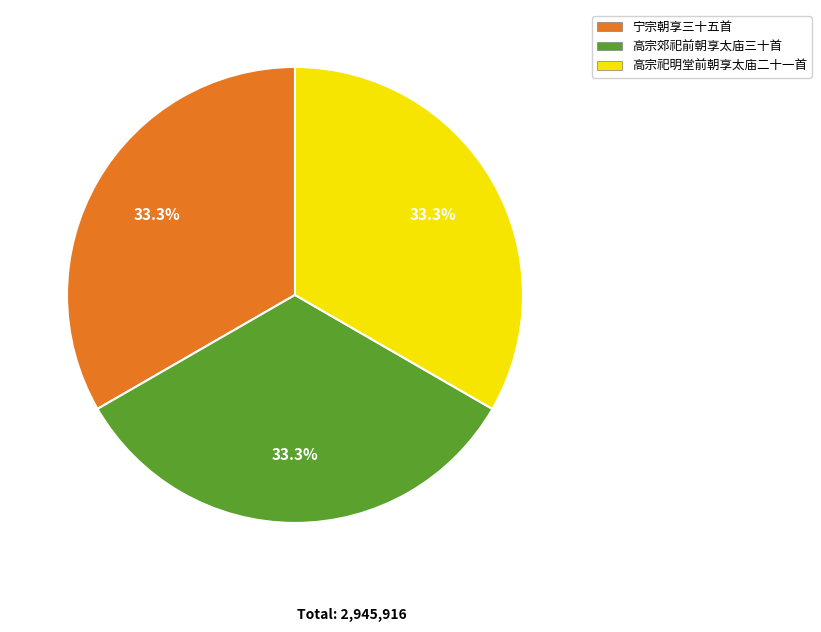

What is the ratio of the value at 高宗祀明堂前朝享太庙二十一首 to the value at 宁宗朝享三十五首?

1.0